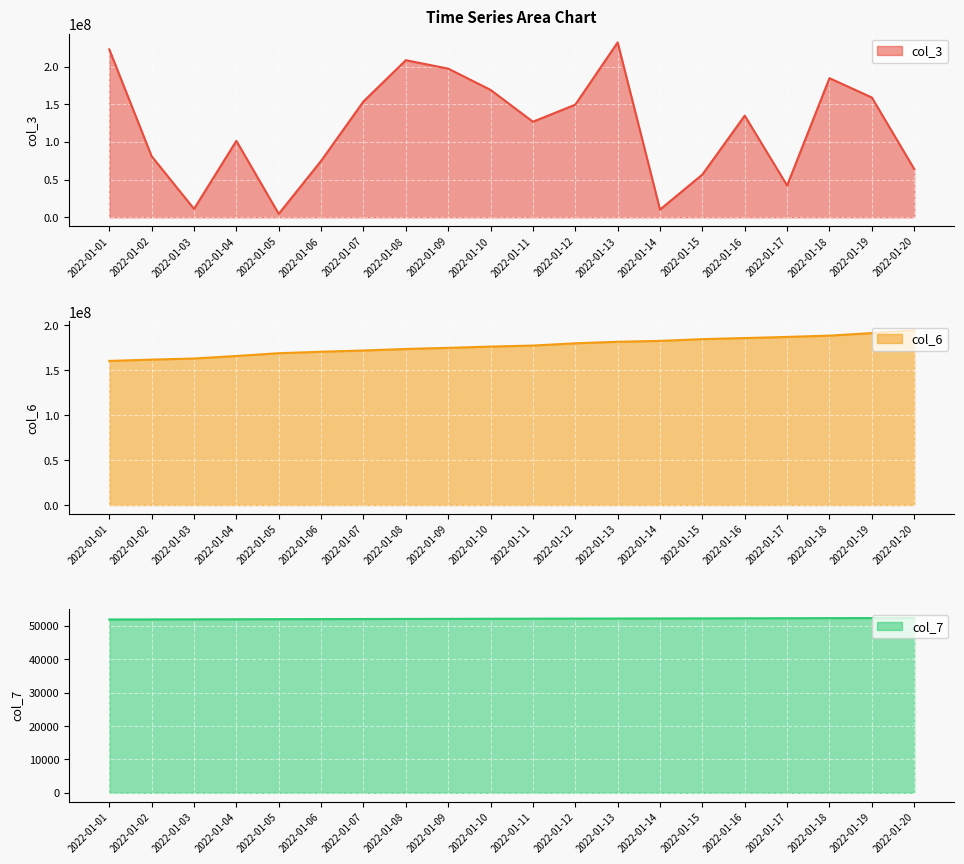

Which series has the widest spread of values?

col_3